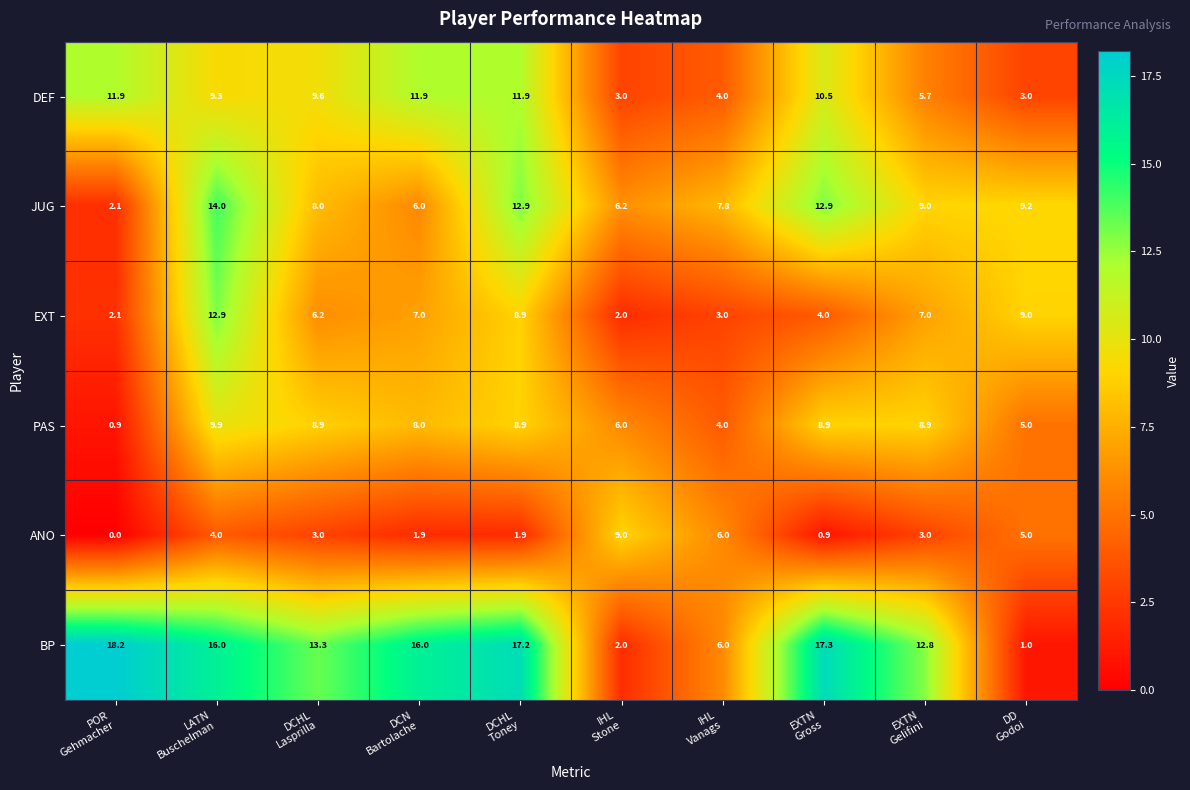

Which series has the widest spread of values?

BP